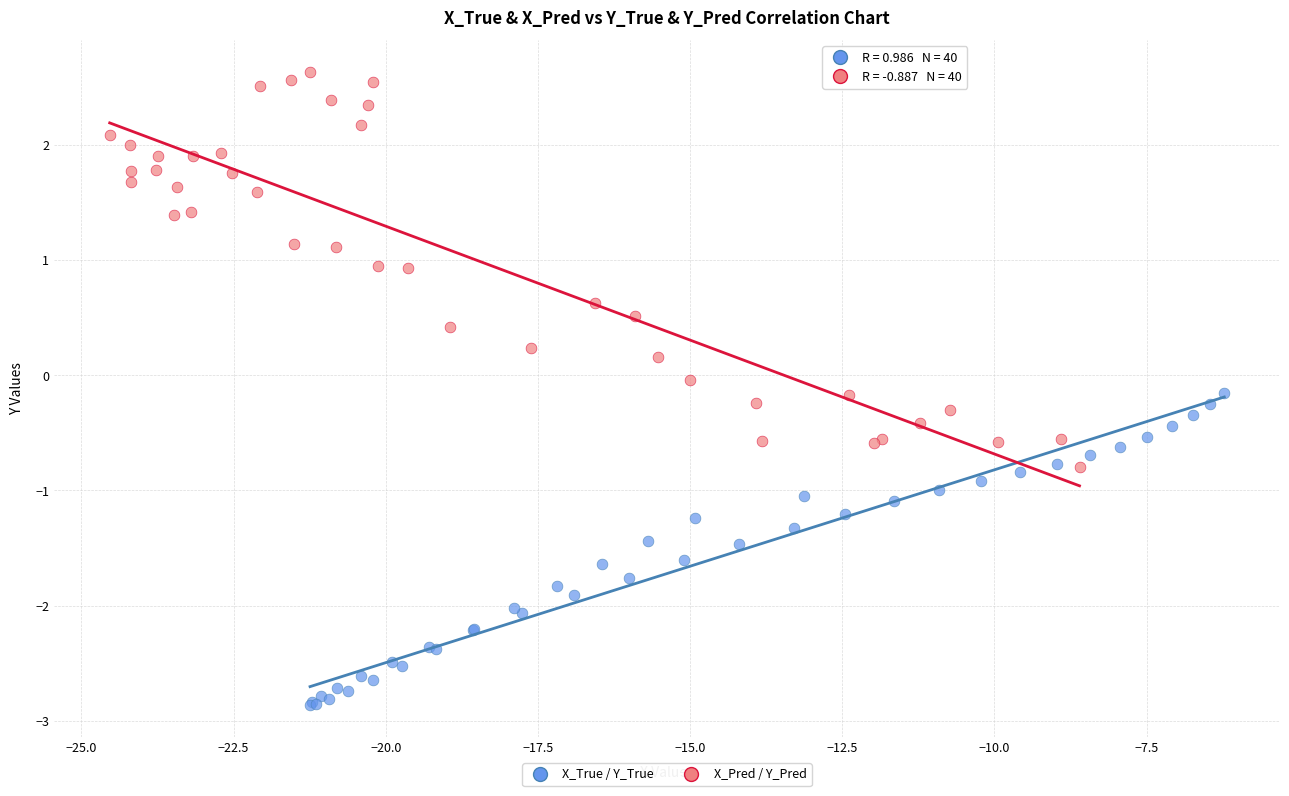

Which series reaches the maximum Y coordinate?

X_Pred / Y_Pred